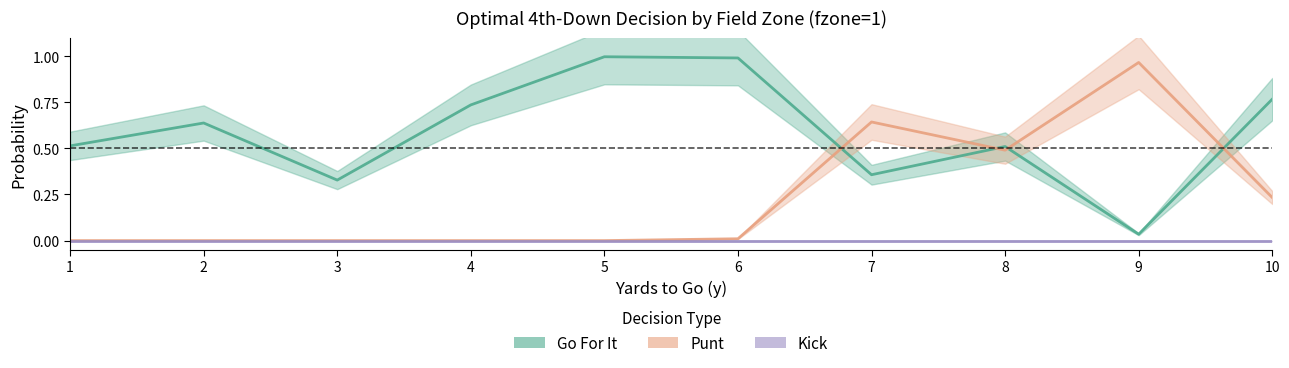

How many positive values does the Punt series have?

5